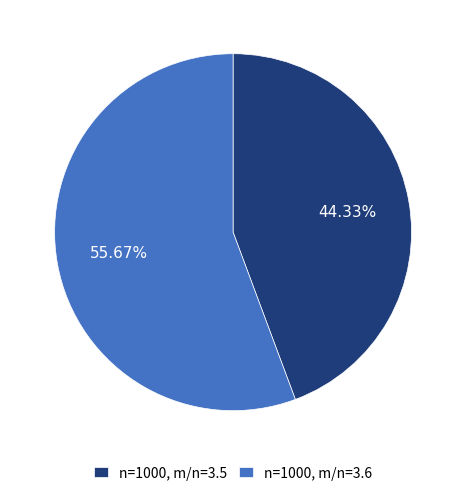

Count the number of slices in the pie.

2